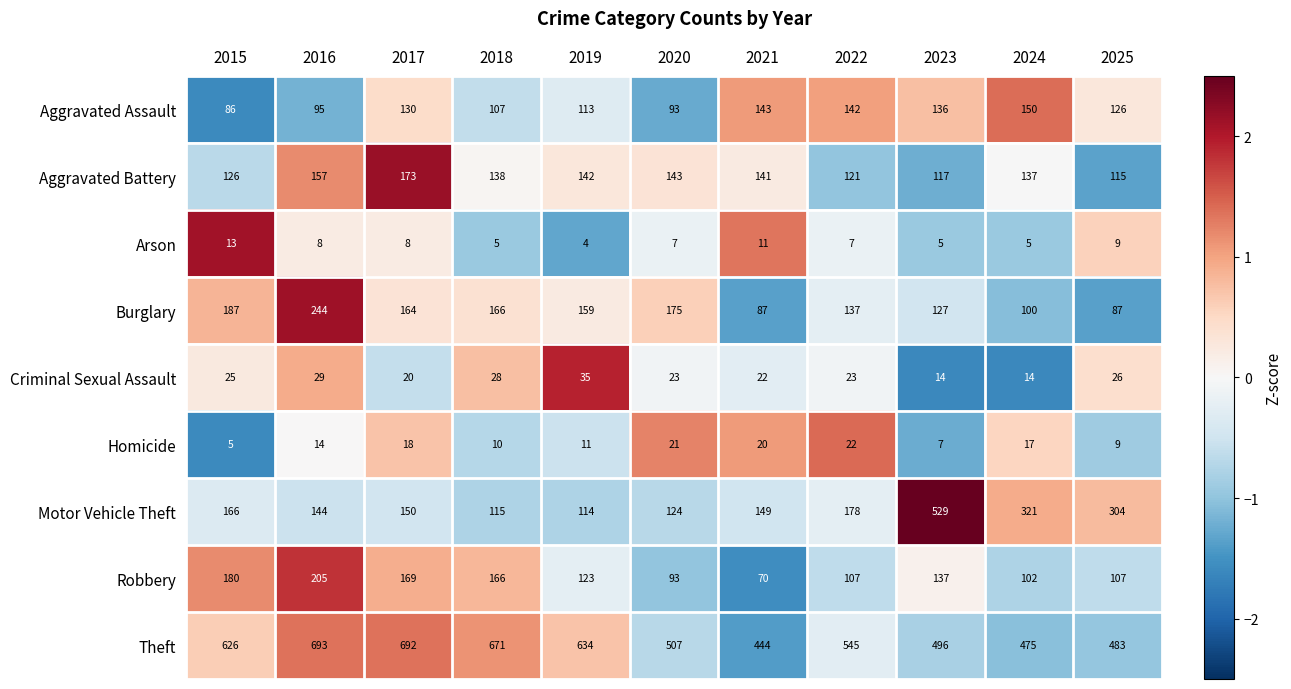

List the series in order of their peak value, lowest first.

Arson, Homicide, Criminal Sexual Assault, Aggravated Assault, Aggravated Battery, Robbery, Burglary, Motor Vehicle Theft, Theft